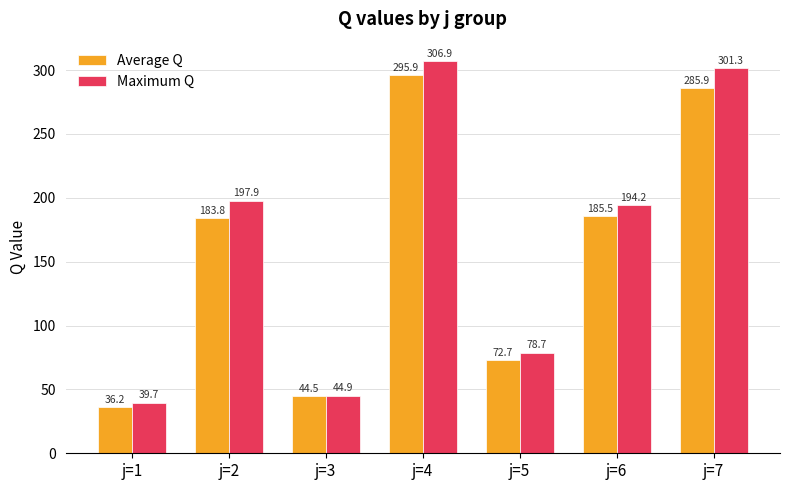

What is the total value across all series at j=3?

89.4